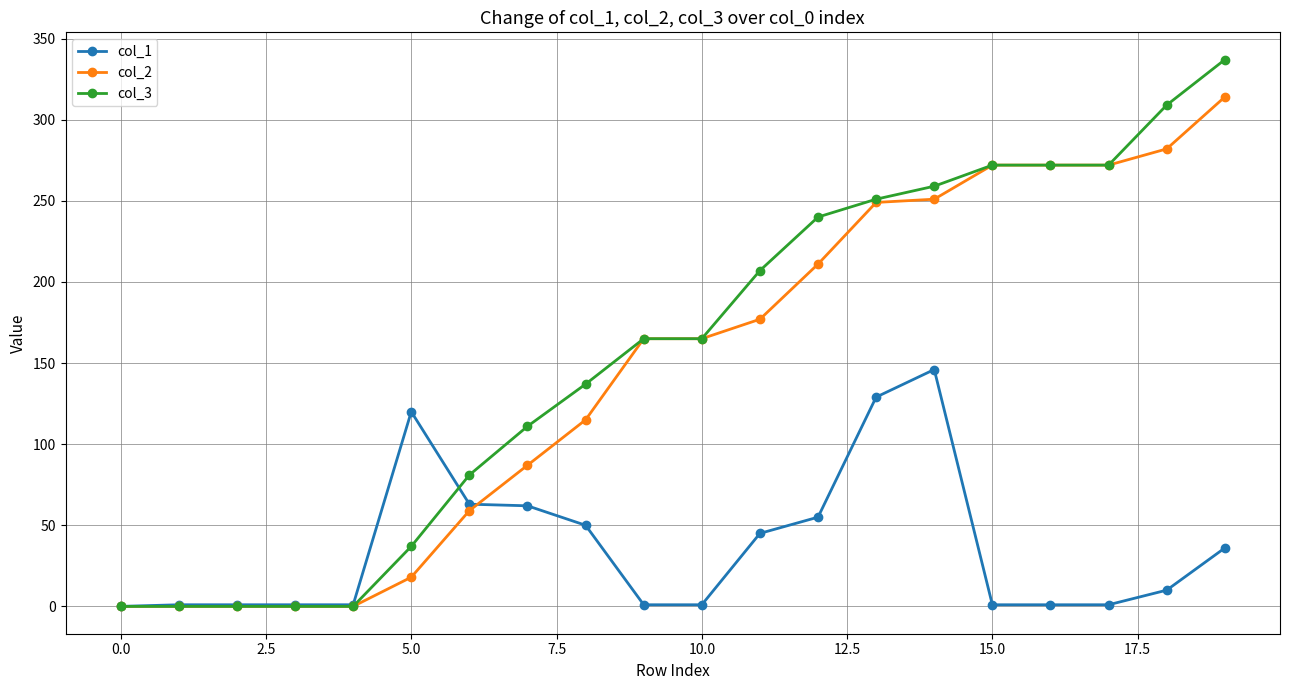

Which series has the largest range (max minus min)?

col_3